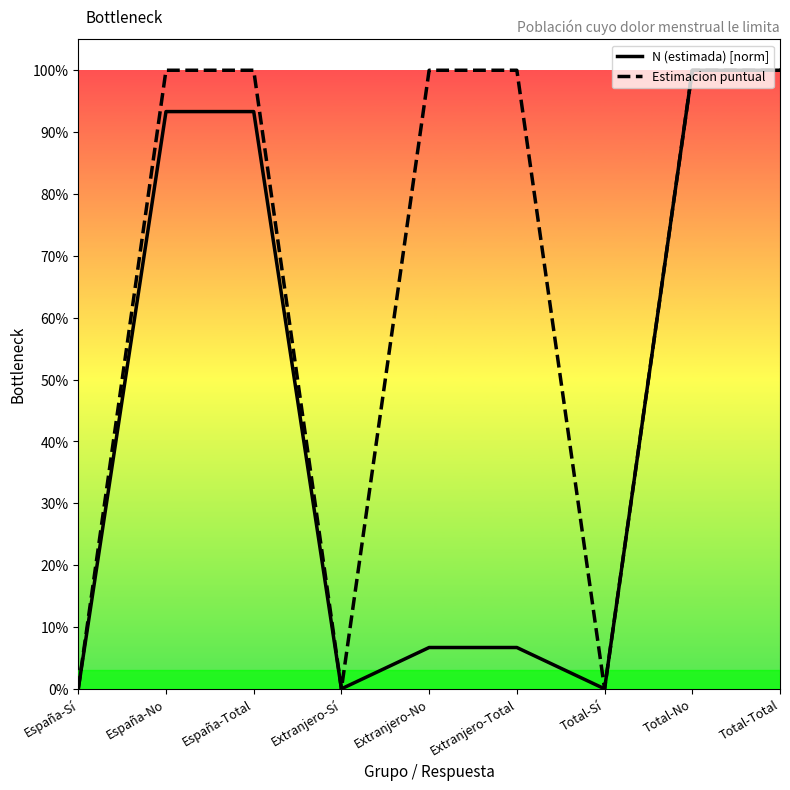

What are all the series names shown in the legend?

N (estimada) [norm], Estimacion puntual